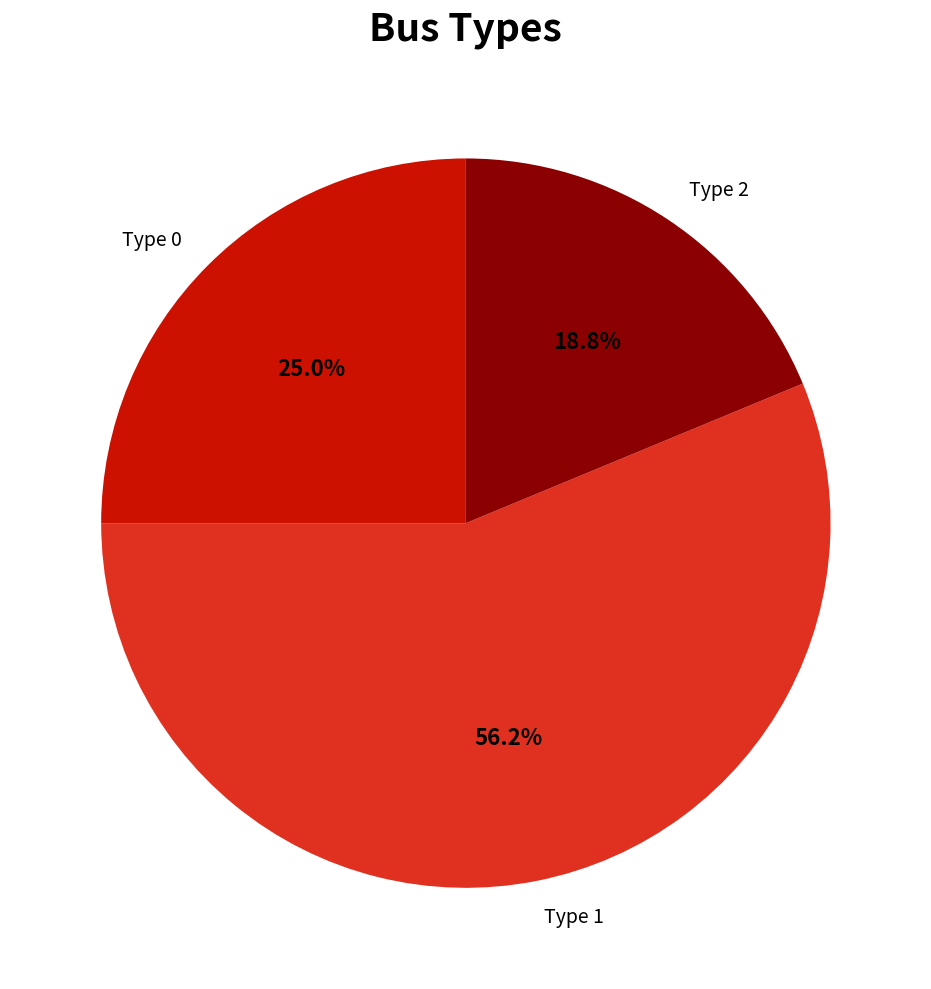

Rank the categories by value from highest to lowest.

Type 1, Type 0, Type 2